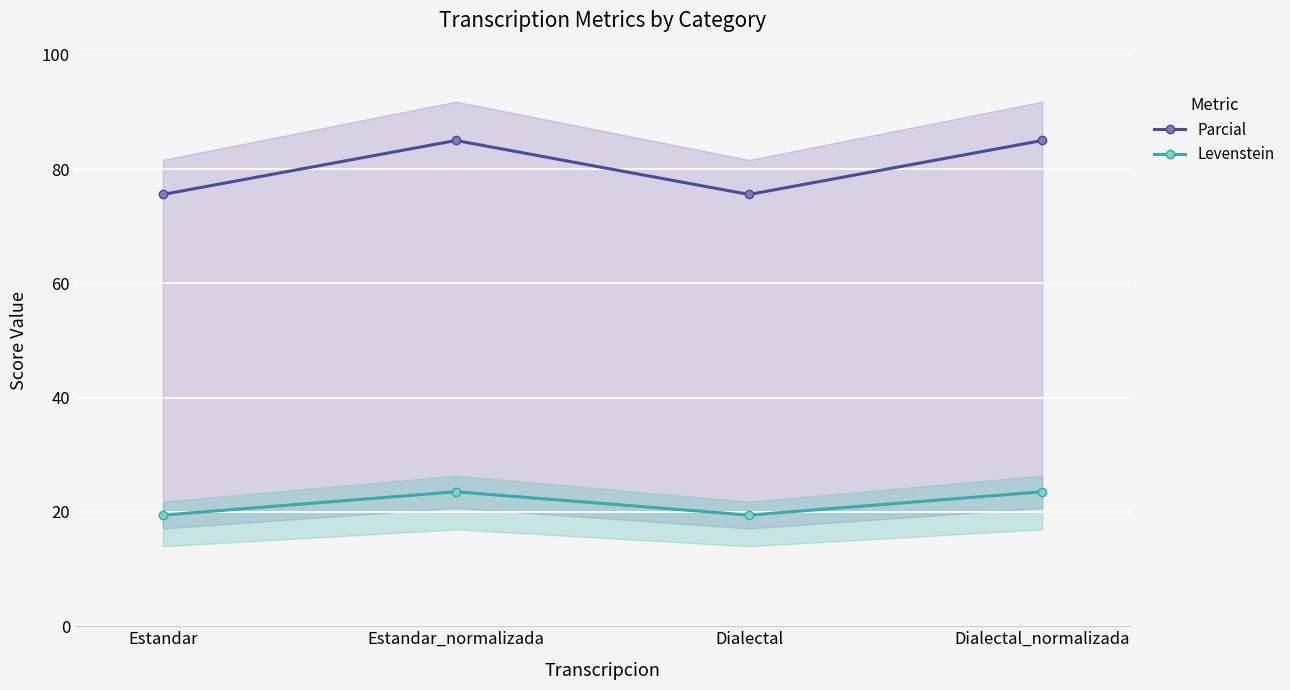

What is the smallest value displayed?

19.4